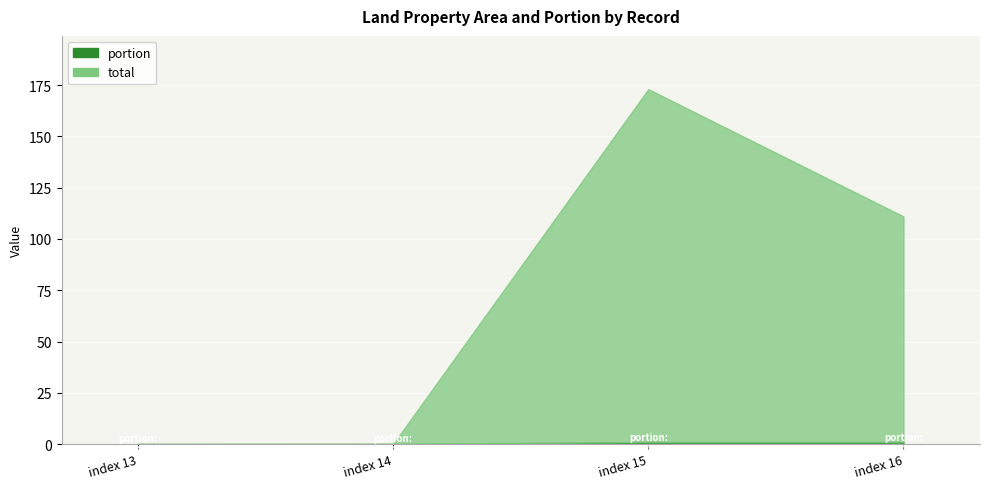

Which series has the largest range (max minus min)?

total